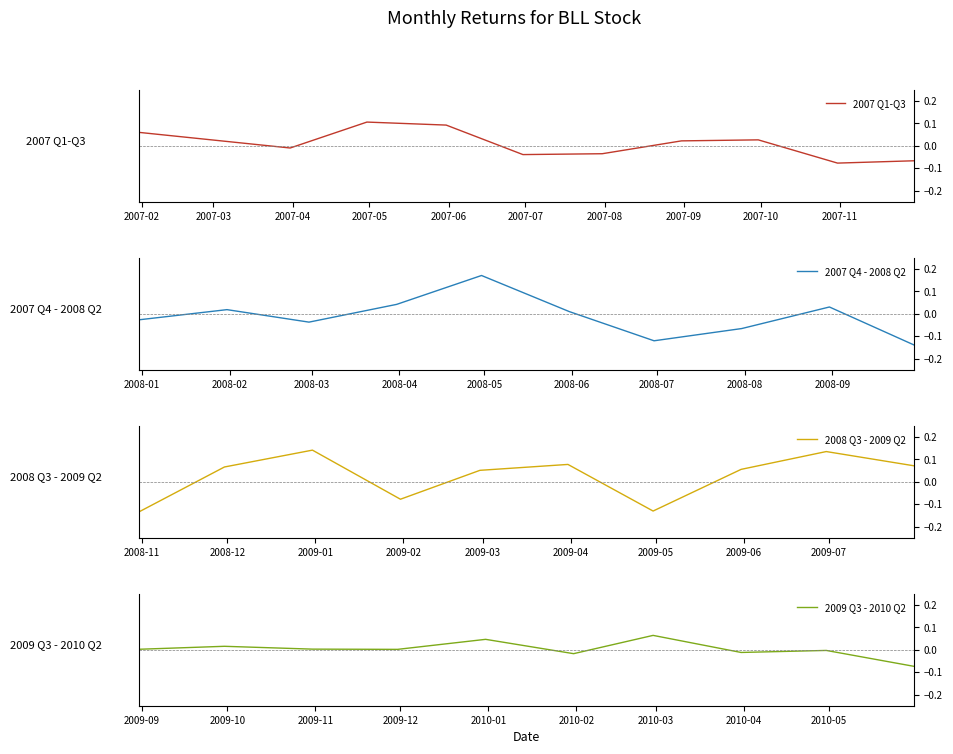

How many values in the 2007 Q4 - 2008 Q2 series exceed 0?

5